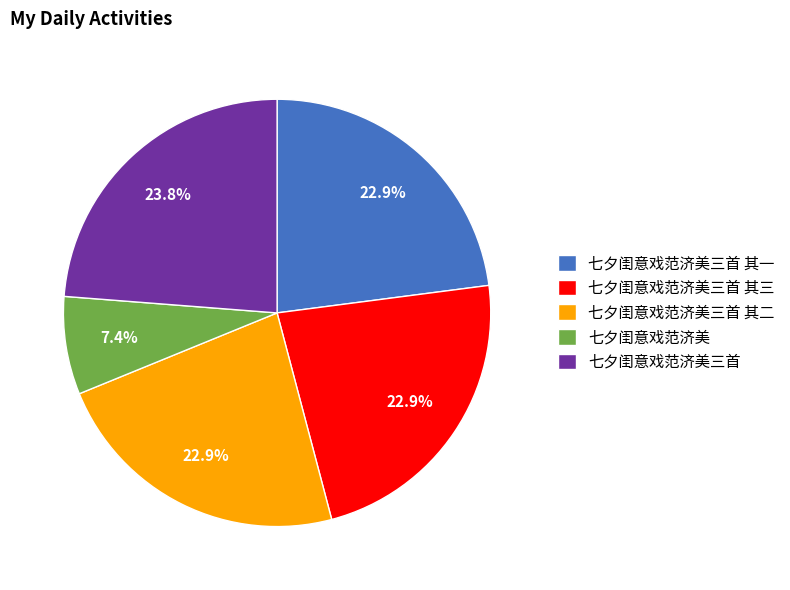

How many slices are in this pie chart?

5